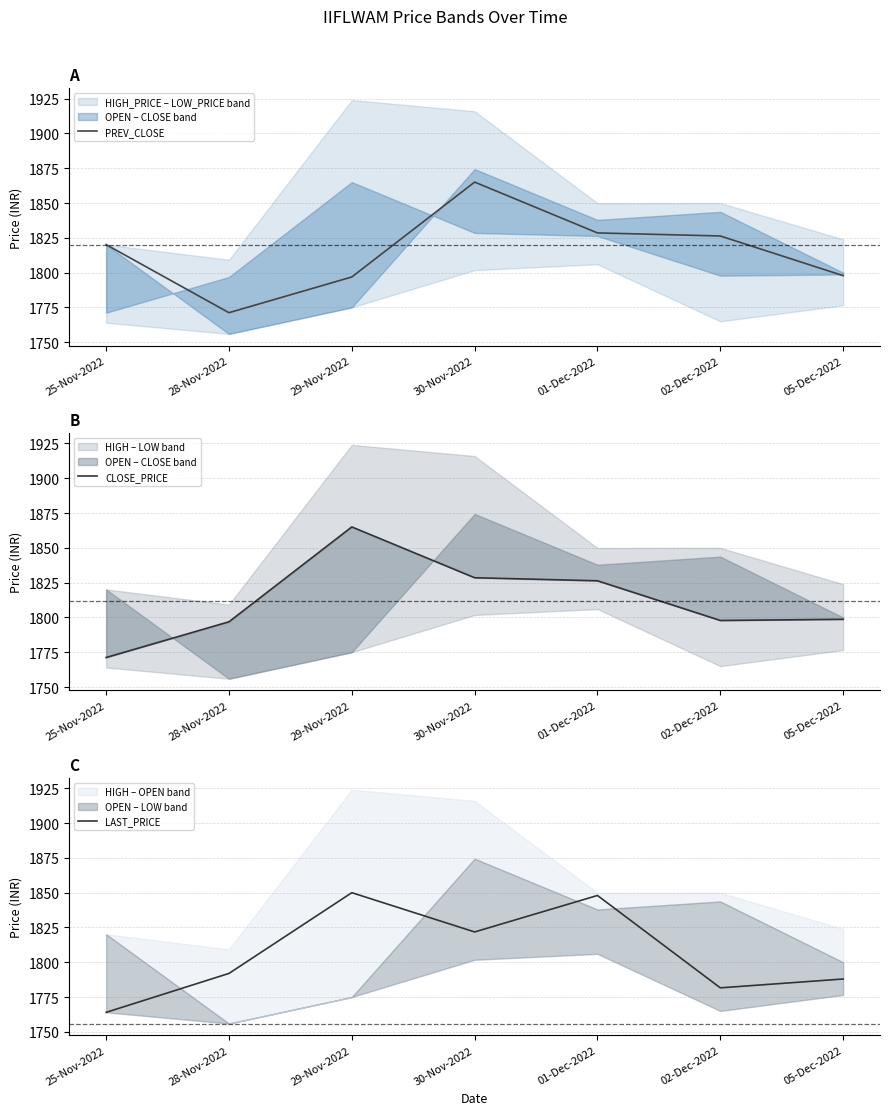

At how many categories does at least one series exceed 1858?

2